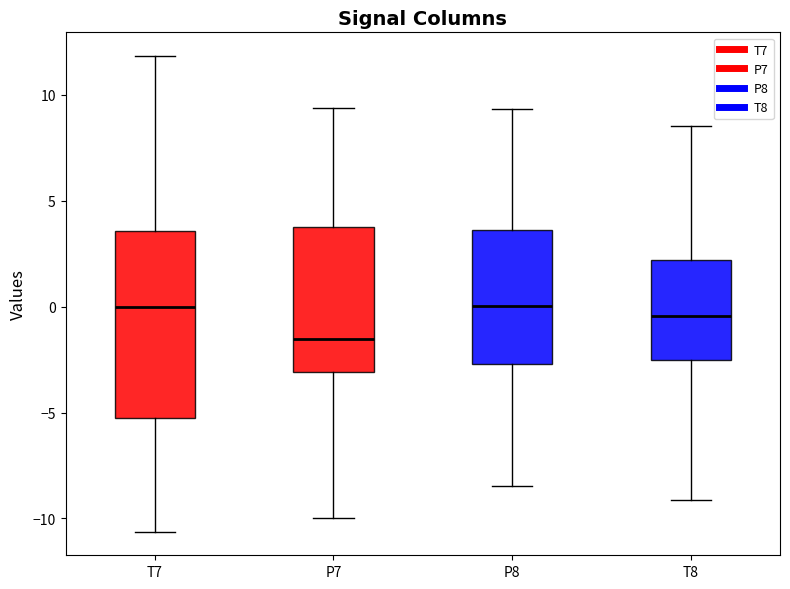

Comparing the boxes themselves (not the whiskers), which one is the tallest?

T7